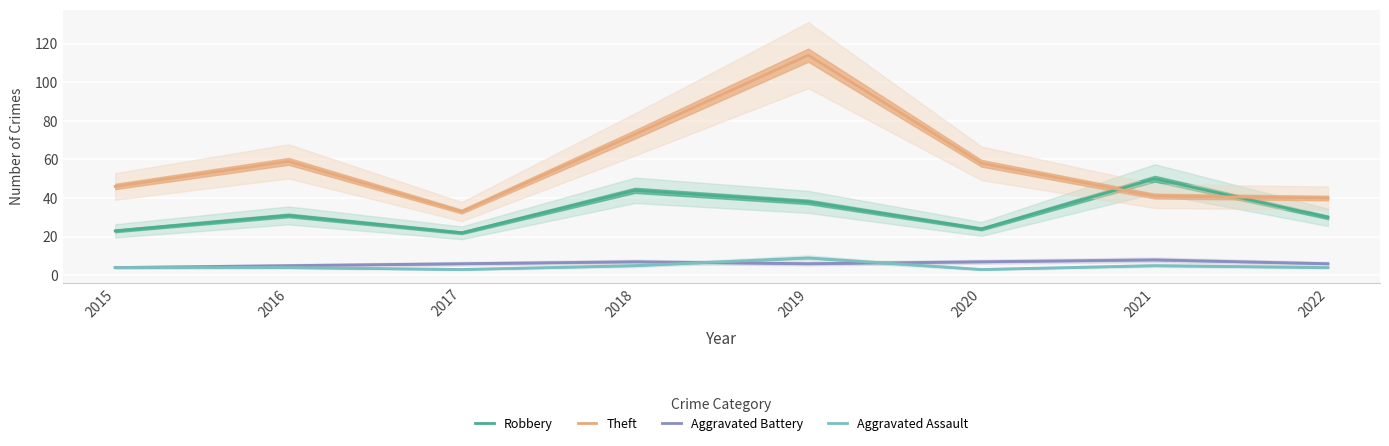

How many values in the Theft series exceed 58?

3